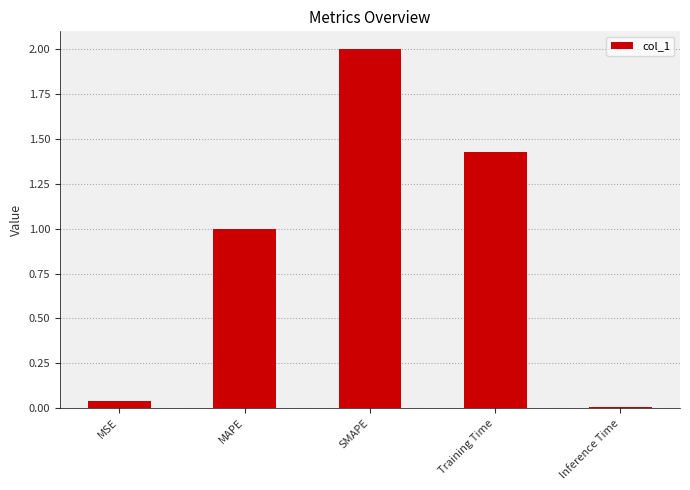

At which label does the data first exceed 1?

MAPE